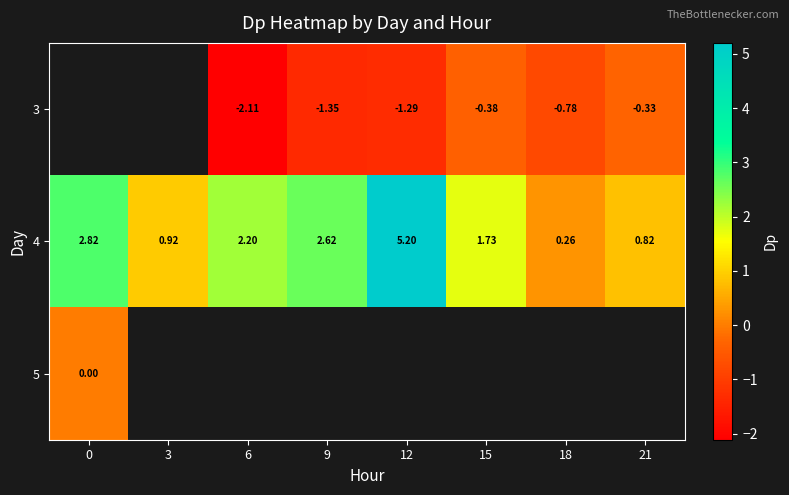

How many distinct data groups are displayed?

3